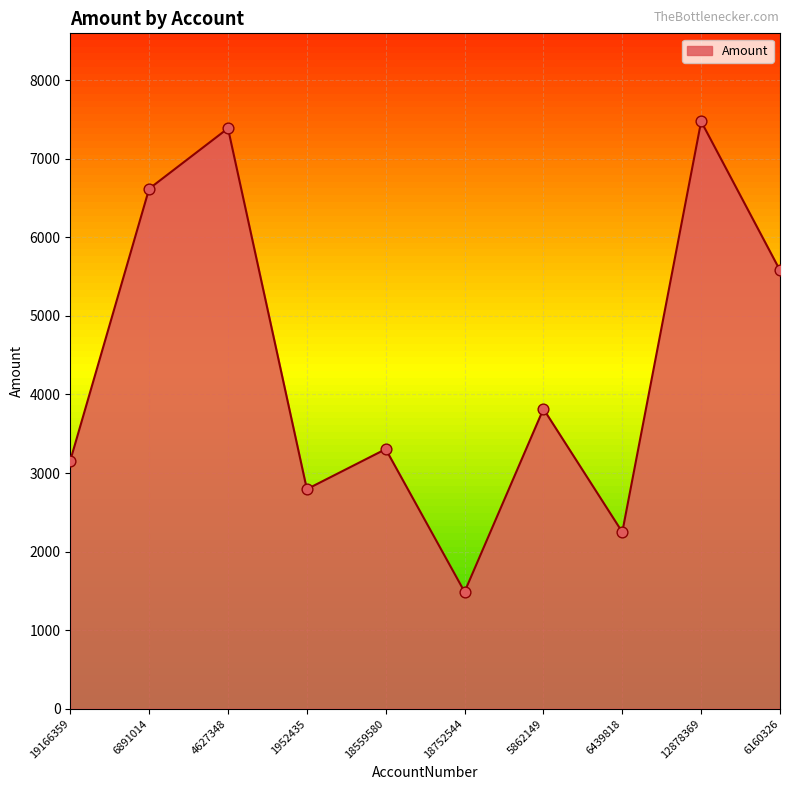

Approximately how many times larger is the value at 6891014 compared to 12878369?

0.9